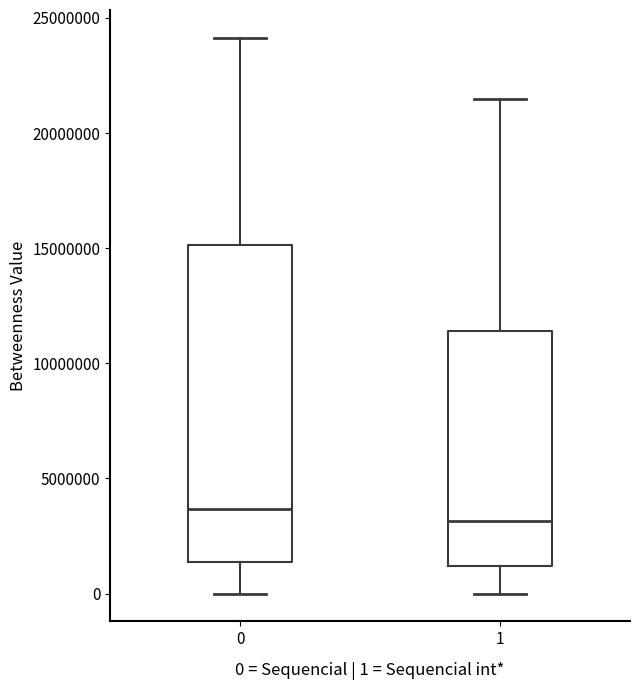

Reading left to right, read every box against the y-axis: the position of its median line, the range the box covers, and the ends of its whiskers. The values are not printed on the chart, so give them approximately, as read against the axis.

0: median 3500000, box 1500000 to 15000000, whiskers 0 to 24000000
1: median 3000000, box 1000000 to 11500000, whiskers 0 to 21500000